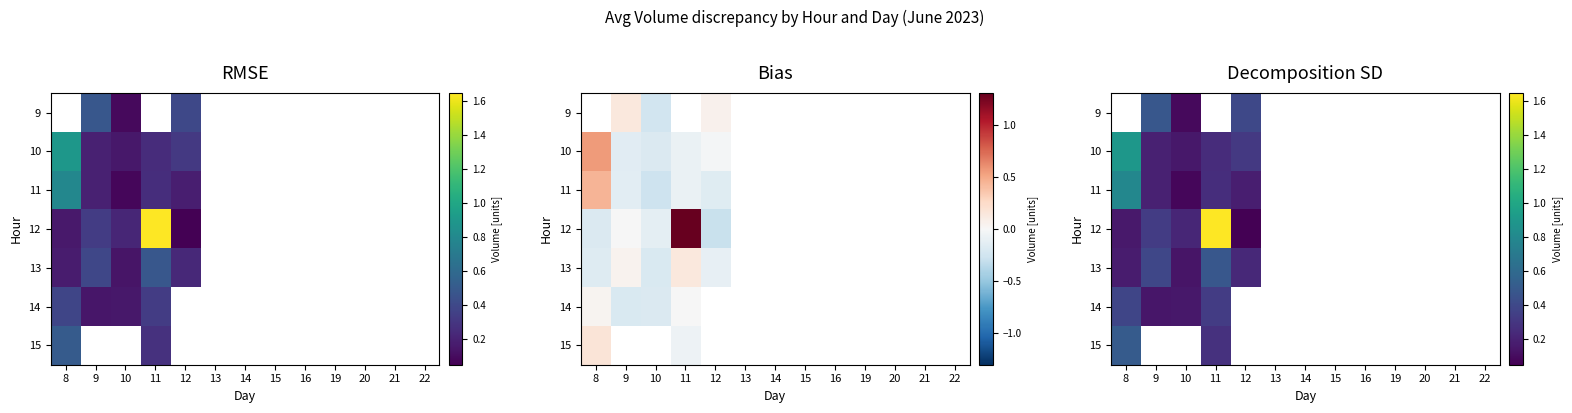

What is the difference between the maximum and minimum values in the 12 series?

1.6